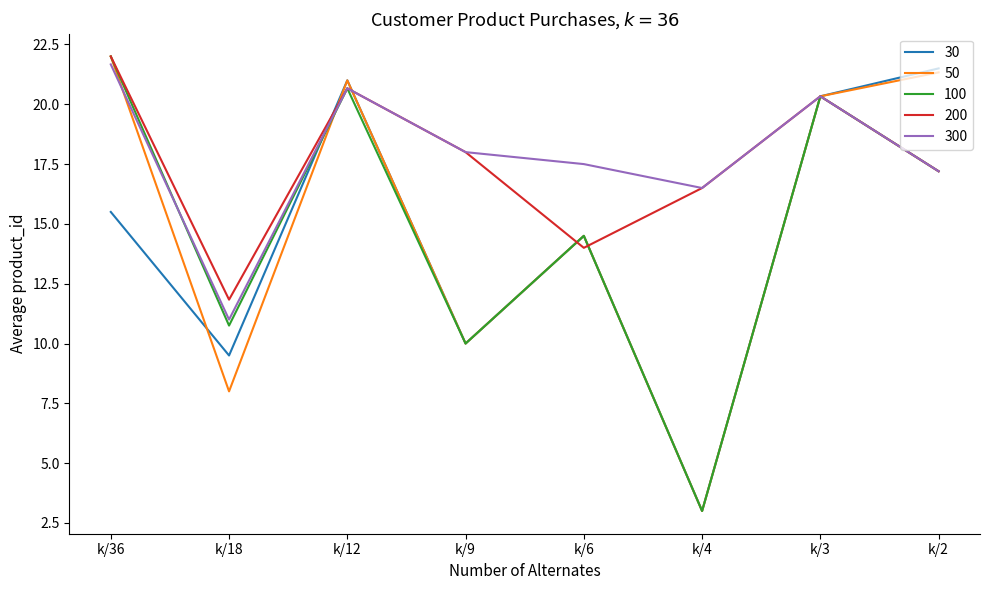

Which label corresponds to the largest value in the chart?

k/36